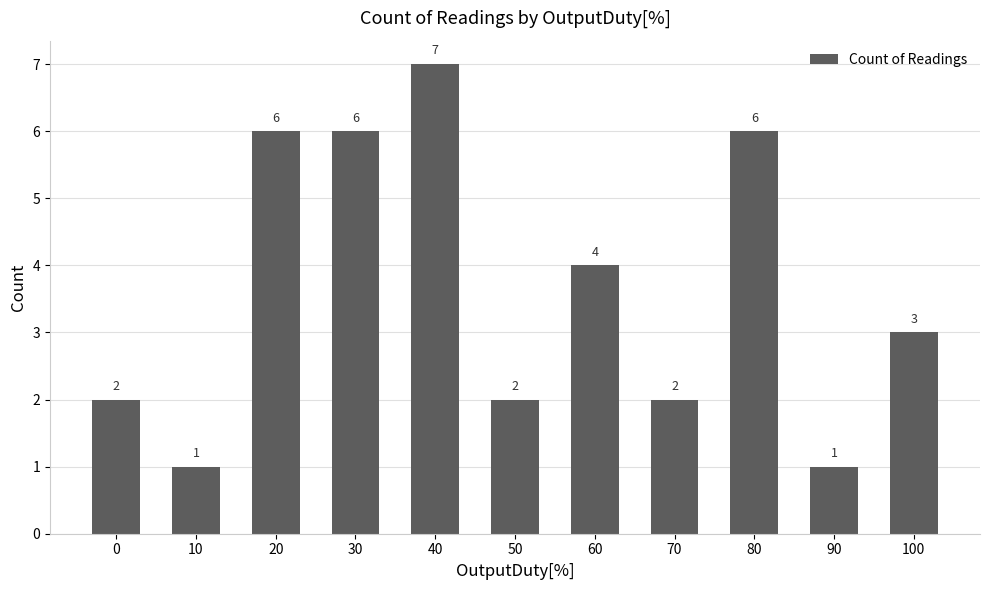

What is the value of the 4th bar from the left?

6